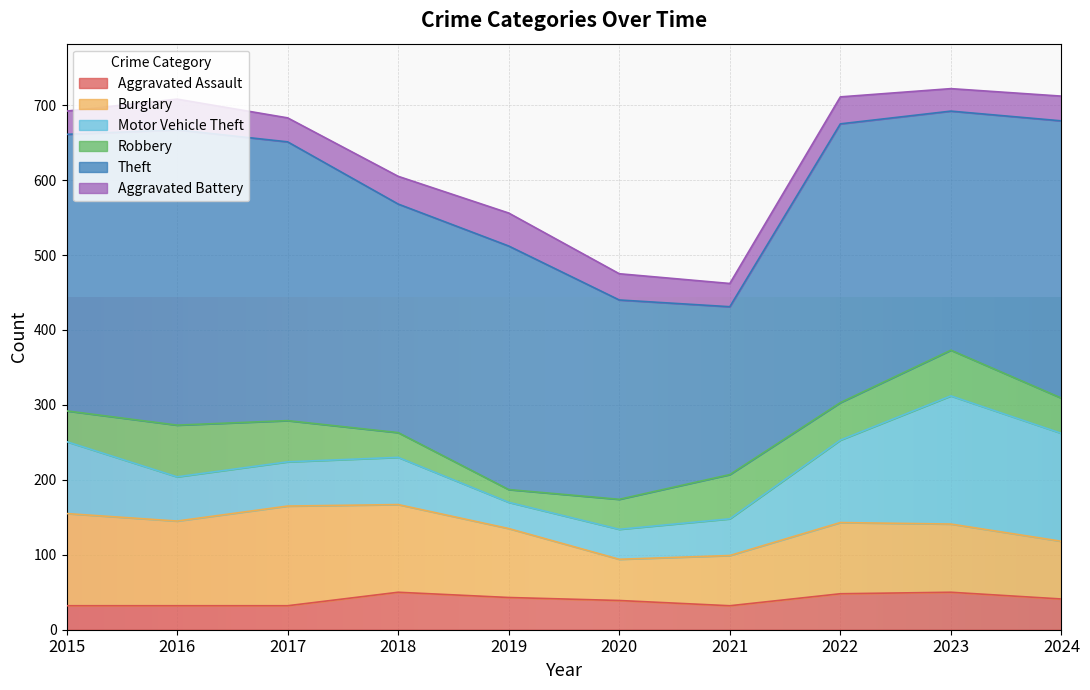

Reading left to right, list all the values displayed in this chart.

Aggravated Assault: 2015=32	2016=32	2017=32	2018=50	2019=43	2020=39	2021=32	2022=48	2023=50	2024=41
Burglary: 2015=123	2016=113	2017=133	2018=117	2019=92	2020=55	2021=67	2022=95	2023=91	2024=77
Motor Vehicle Theft: 2015=96	2016=59	2017=59	2018=63	2019=35	2020=40	2021=49	2022=110	2023=171	2024=144
Robbery: 2015=41	2016=69	2017=55	2018=33	2019=17	2020=40	2021=59	2022=50	2023=61	2024=47
Theft: 2015=369	2016=394	2017=372	2018=305	2019=325	2020=266	2021=224	2022=372	2023=319	2024=370
Aggravated Battery: 2015=31	2016=41	2017=32	2018=37	2019=44	2020=35	2021=31	2022=36	2023=30	2024=33